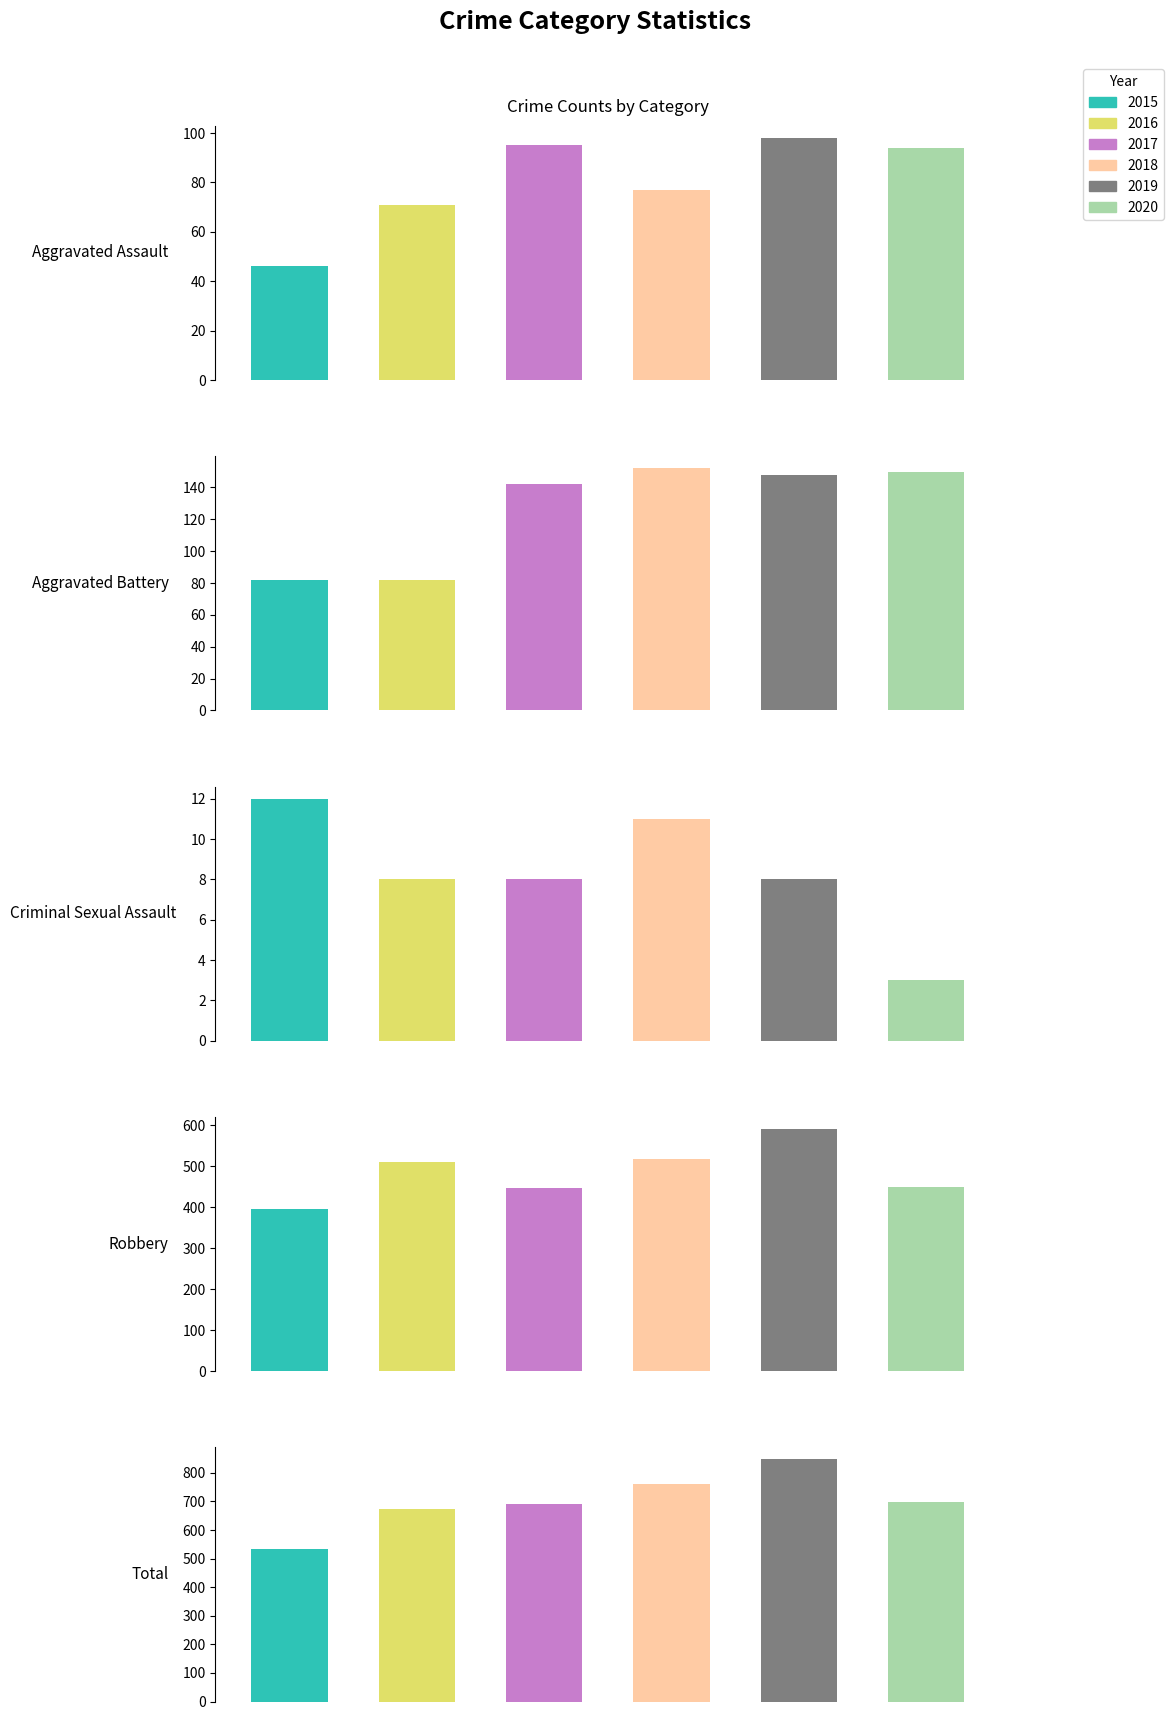

What is the approximate value of 2015 at Aggravated Assault?

46